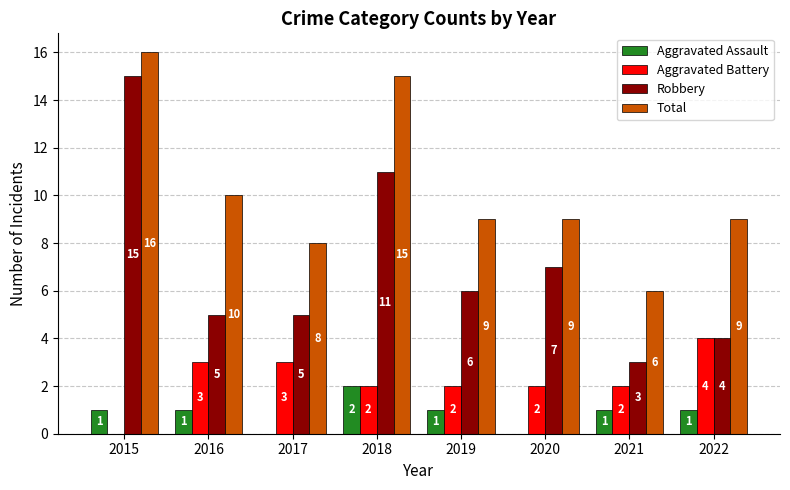

How many Aggravated Assault values are between 1 and 2?

6